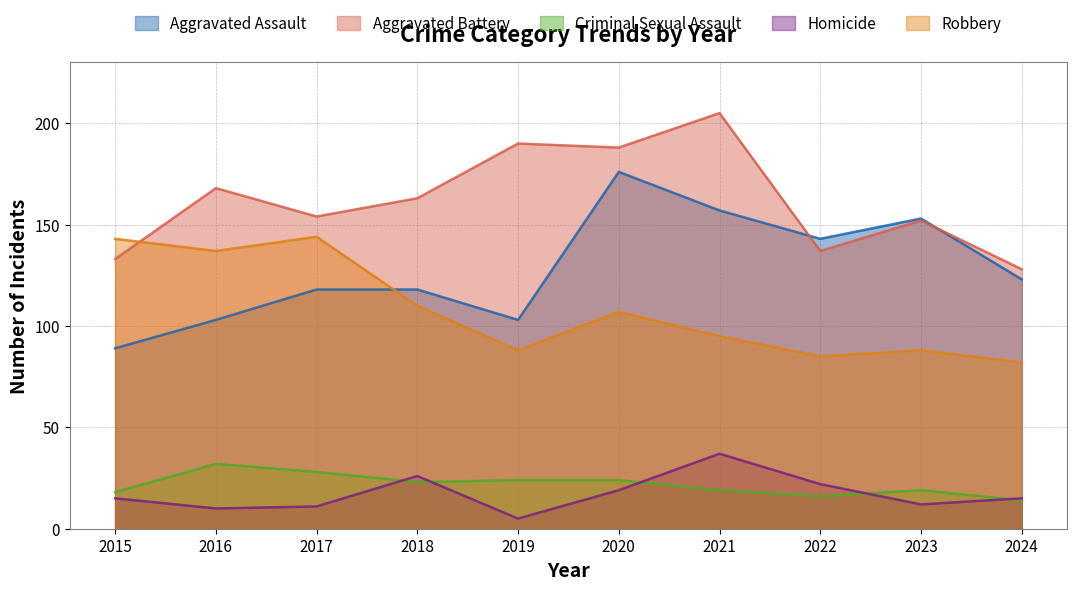

Reading right to left, list all the values displayed in this chart.

Aggravated Assault: 2024=123	2023=153	2022=143	2021=157	2020=176	2019=103	2018=118	2017=118	2016=103	2015=89
Aggravated Battery: 2024=128	2023=152	2022=137	2021=205	2020=188	2019=190	2018=163	2017=154	2016=168	2015=133
Criminal Sexual Assault: 2024=14	2023=19	2022=16	2021=19	2020=24	2019=24	2018=23	2017=28	2016=32	2015=18
Homicide: 2024=15	2023=12	2022=22	2021=37	2020=19	2019=5	2018=26	2017=11	2016=10	2015=15
Robbery: 2024=82	2023=88	2022=85	2021=95	2020=107	2019=88	2018=110	2017=144	2016=137	2015=143